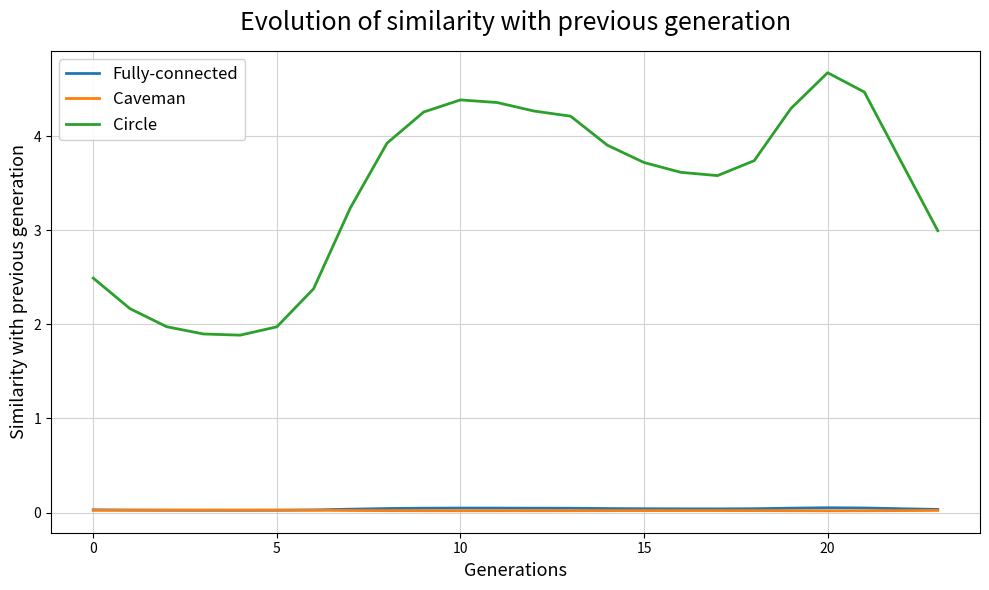

Which series has the largest range (max minus min)?

Circle